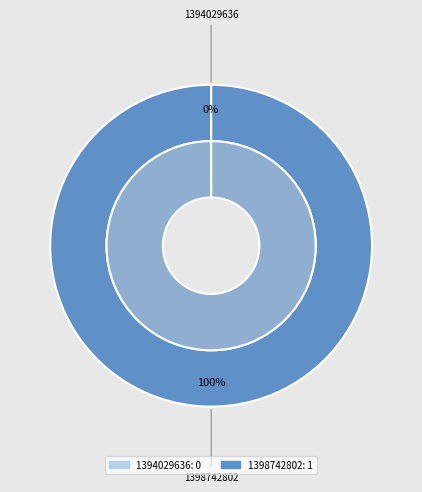

What is the change in value from 1394029636 to 1398742802?

+1